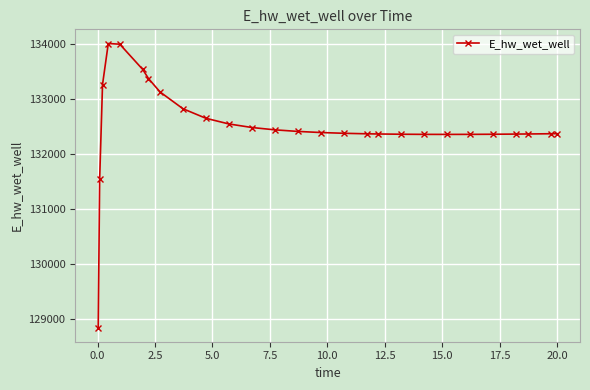

What is the value of the 18th point from the left?

132364.5